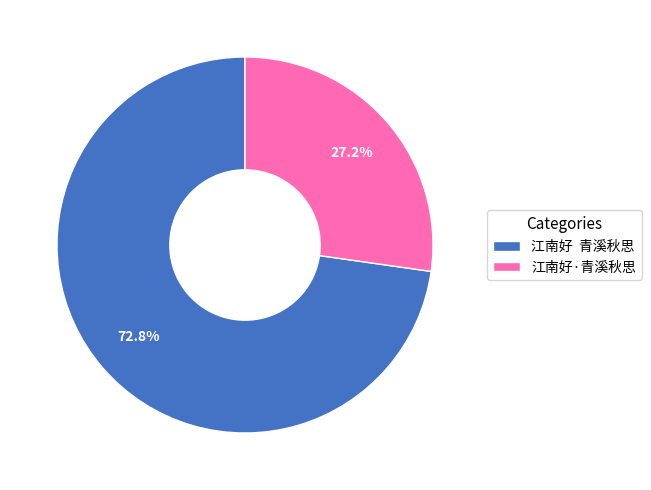

Is there any slice that represents more than half of the pie?

Yes